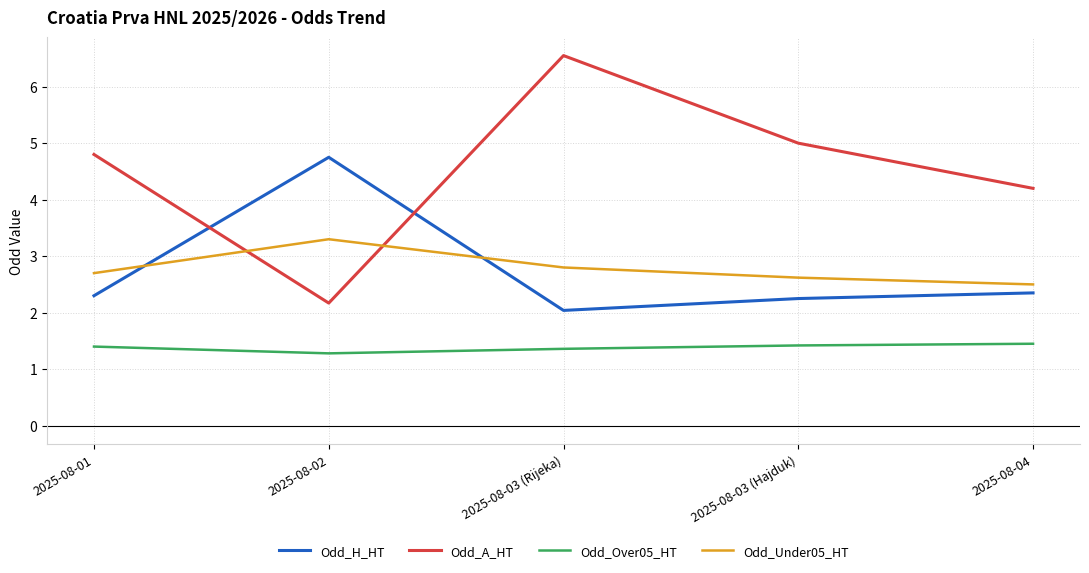

The value of Odd_A_HT at 2025-08-02 is 2.2. True or false?

True